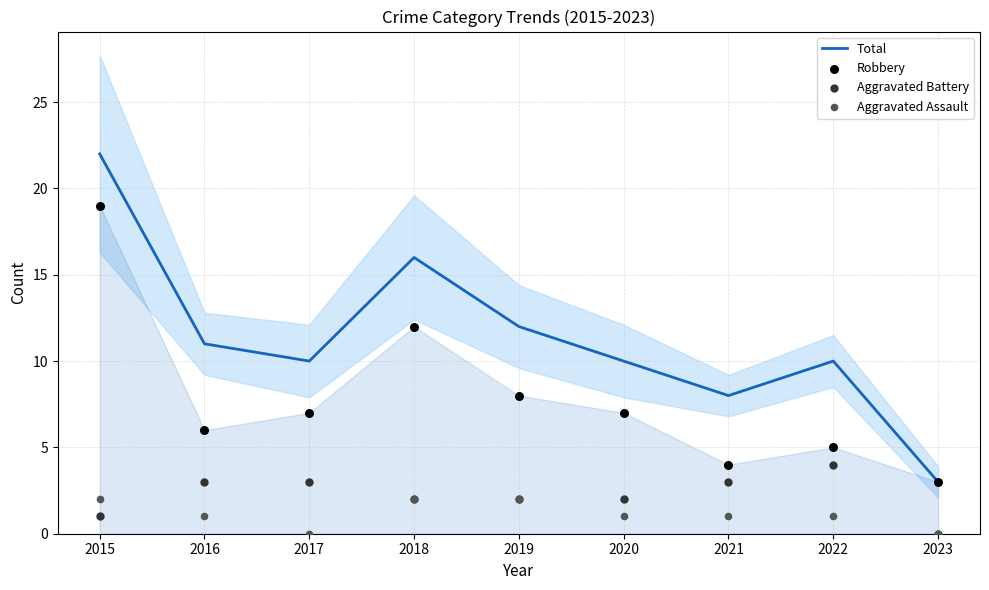

Which series has the largest total across all categories?

Total